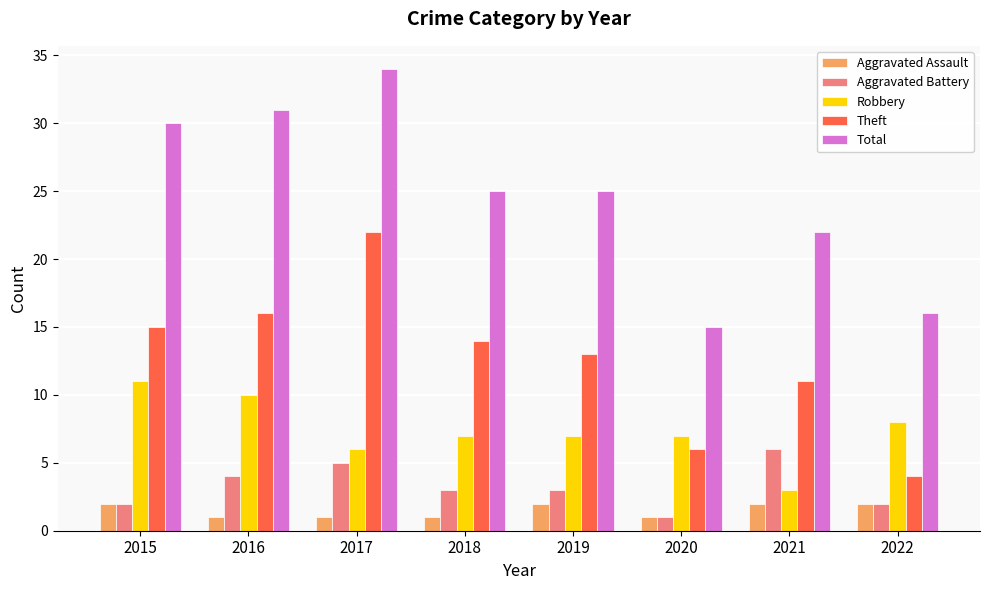

What is the value of the Aggravated Battery bar at the 4th from the left?

3